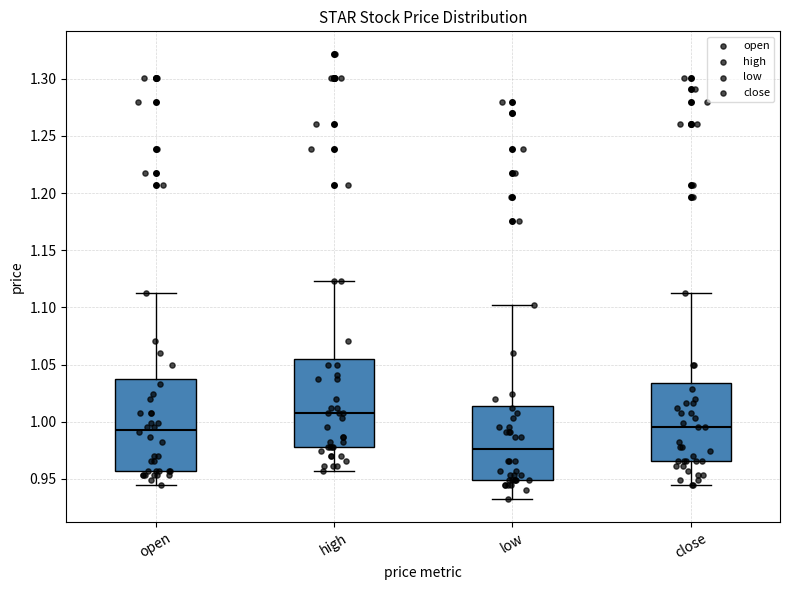

Reading left to right, transcribe this box plot: for each box, give where its median line is, the range the box spans, and where its two whiskers end, as read against the y-axis. The values are not printed on the chart, so give them approximately, as read against the axis.

open: median 0.995, box 0.955 to 1.035, whiskers 0.945 to 1.115
high: median 1.010, box 0.980 to 1.055, whiskers 0.955 to 1.125
low: median 0.975, box 0.950 to 1.015, whiskers 0.930 to 1.100
close: median 0.995, box 0.965 to 1.035, whiskers 0.945 to 1.115